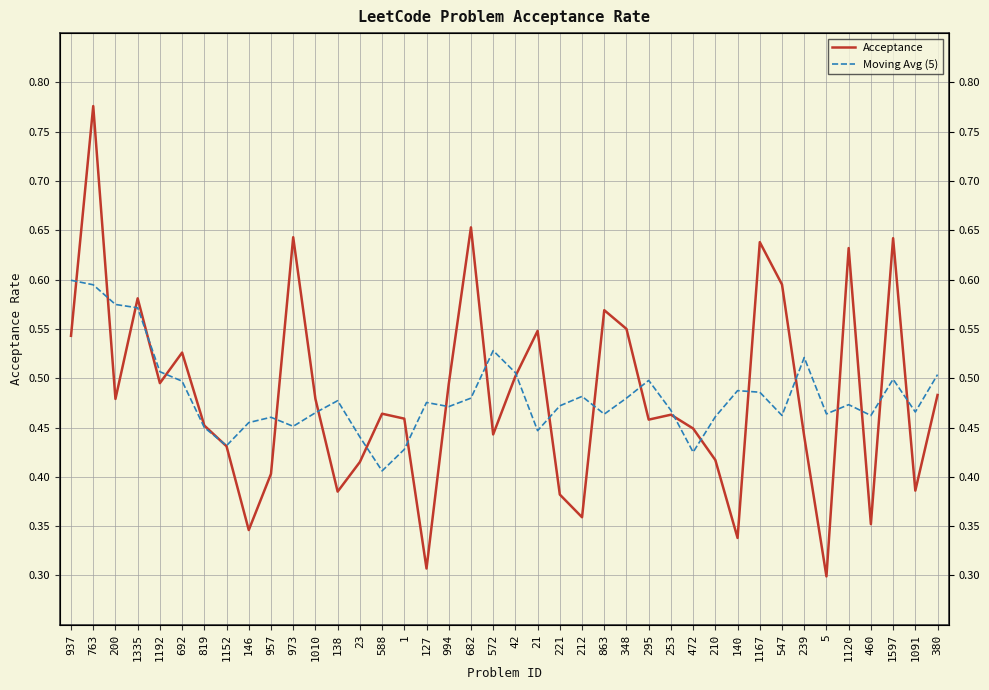

What is the label of the 6th point from the right?

5